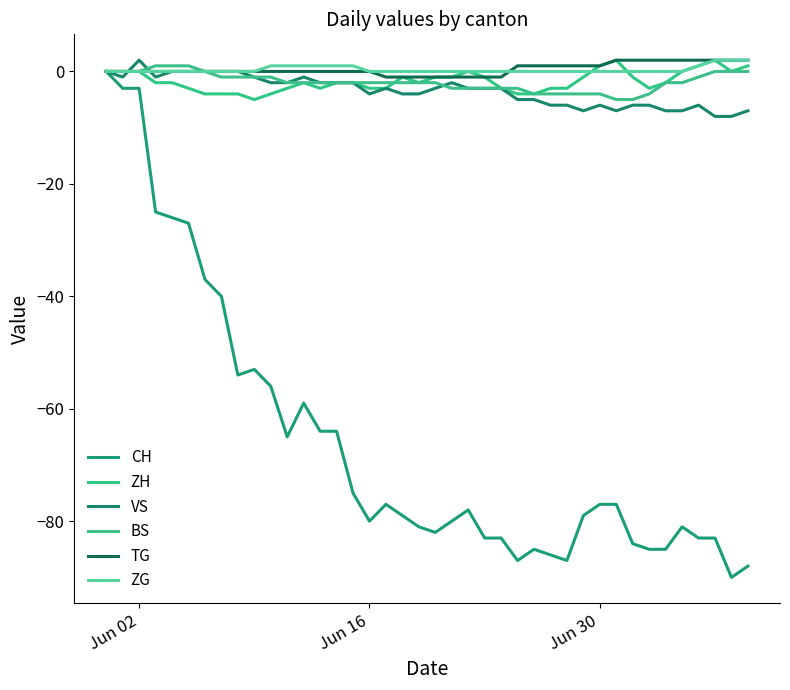

How many lines are shown in the chart?

6